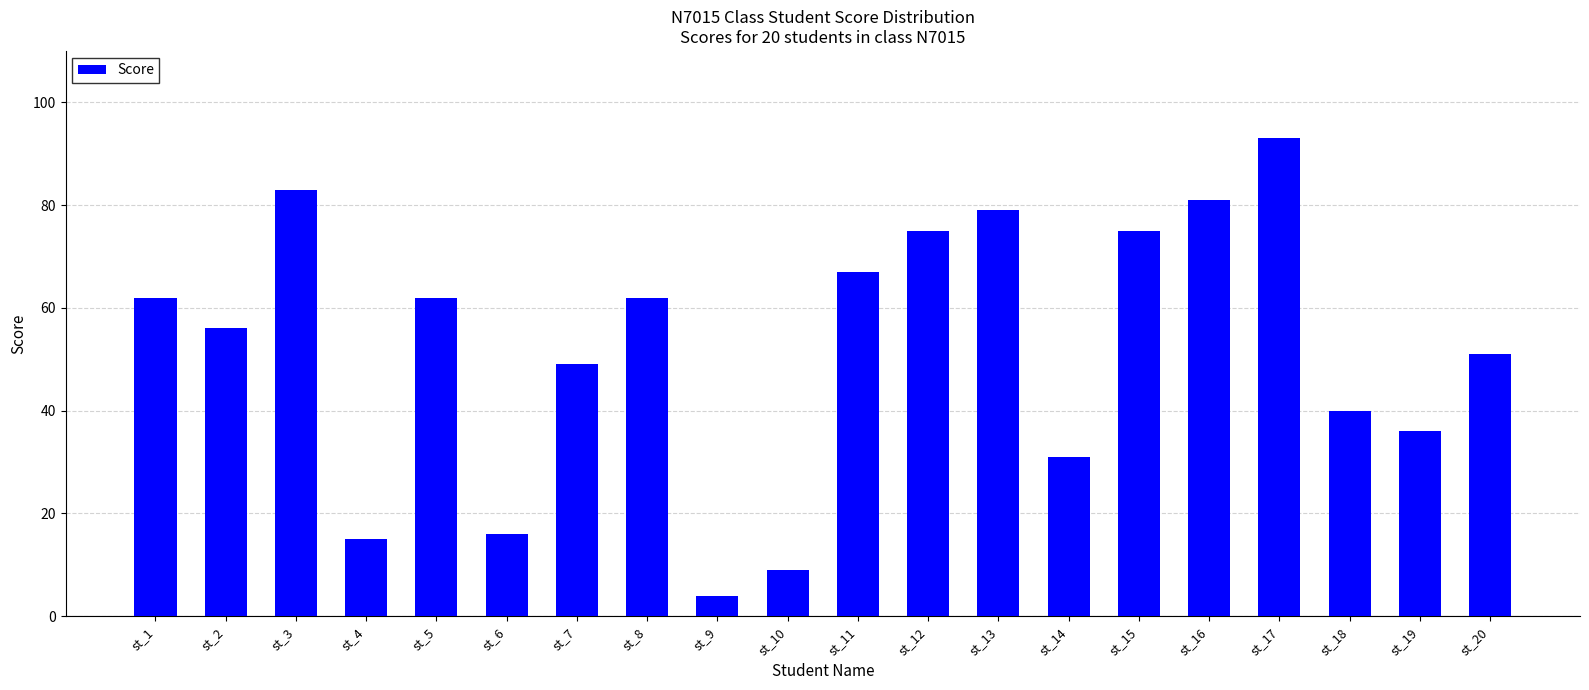

Between st_18 and st_8, which is larger?

st_8